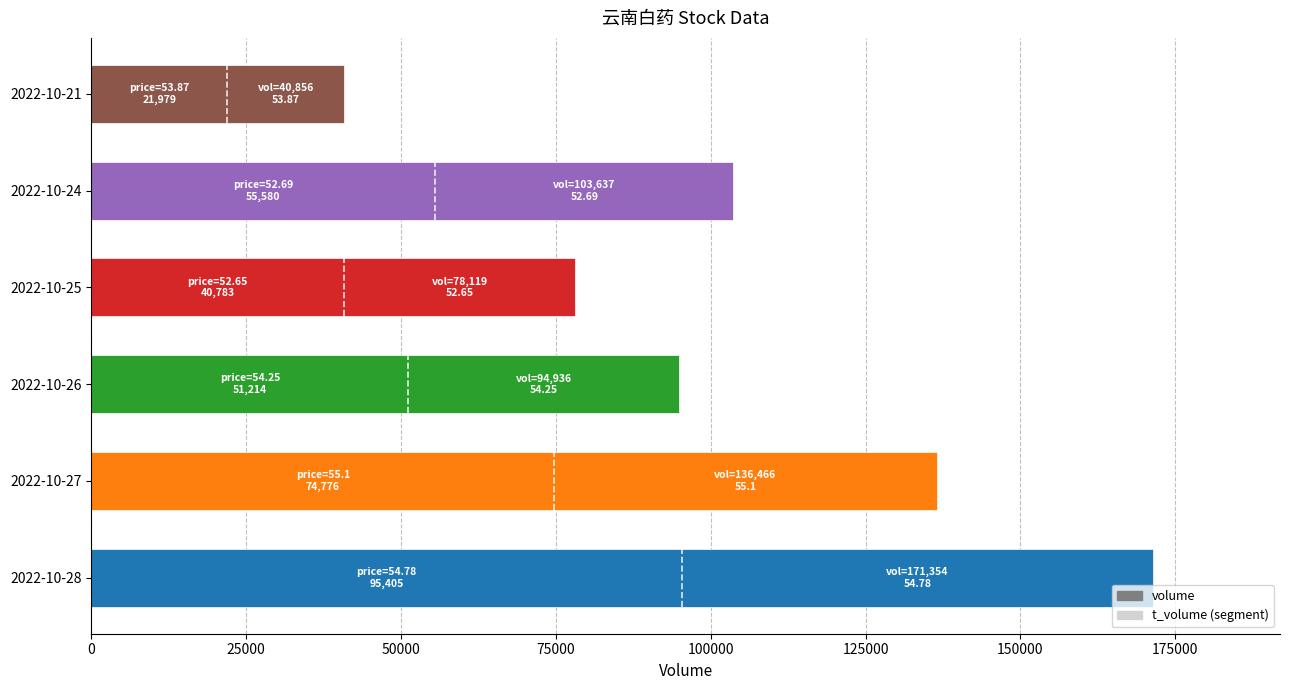

Is it true that the value at 2022-10-26 is 161441?

False